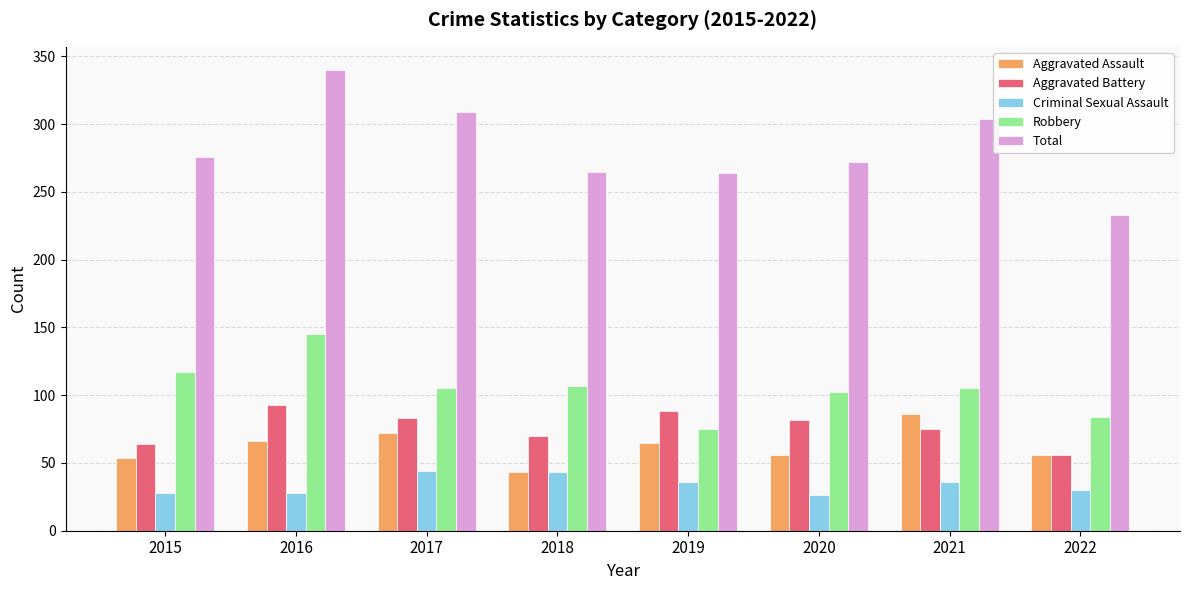

The value of Aggravated Assault at 2019 is 65. True or false?

True